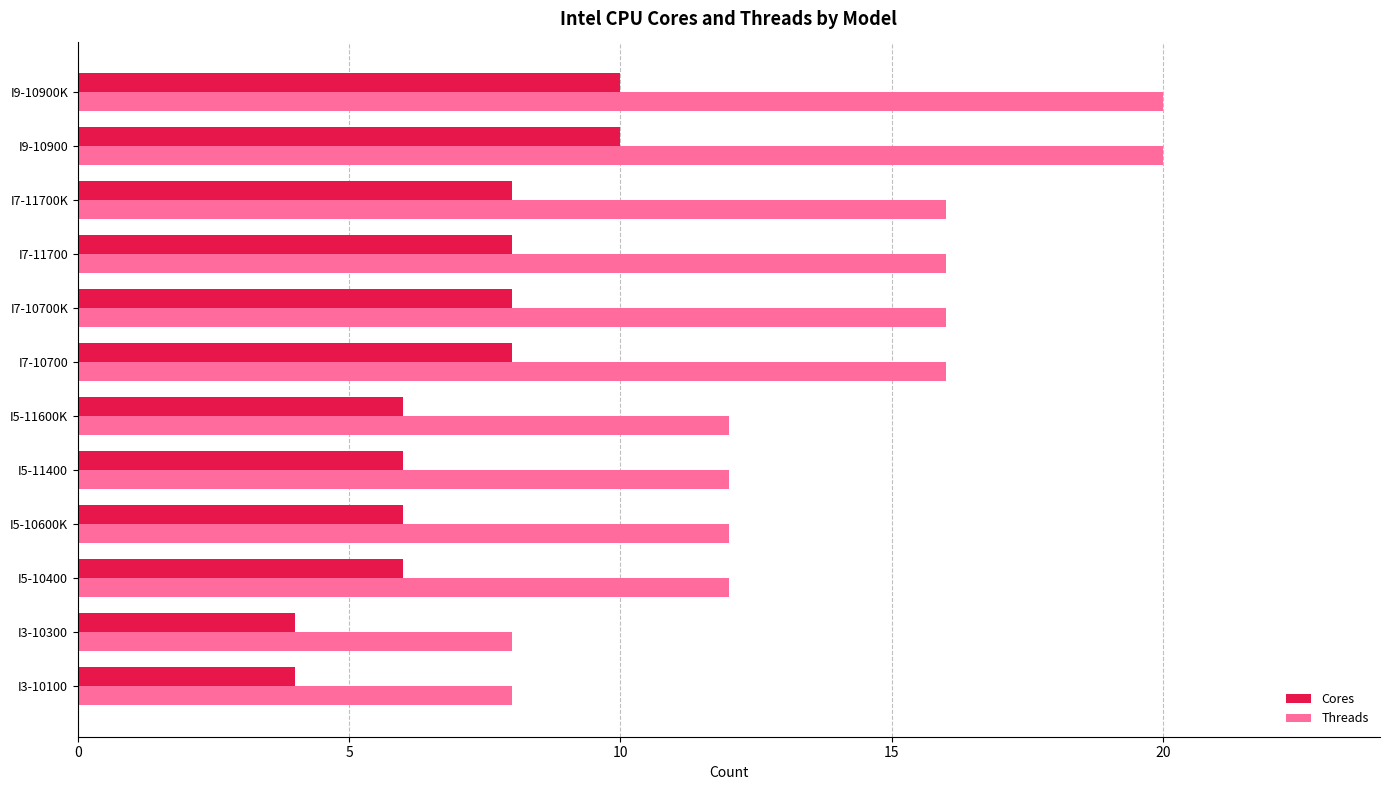

At I7-10700K, list the series in order from largest to smallest.

Threads, Cores